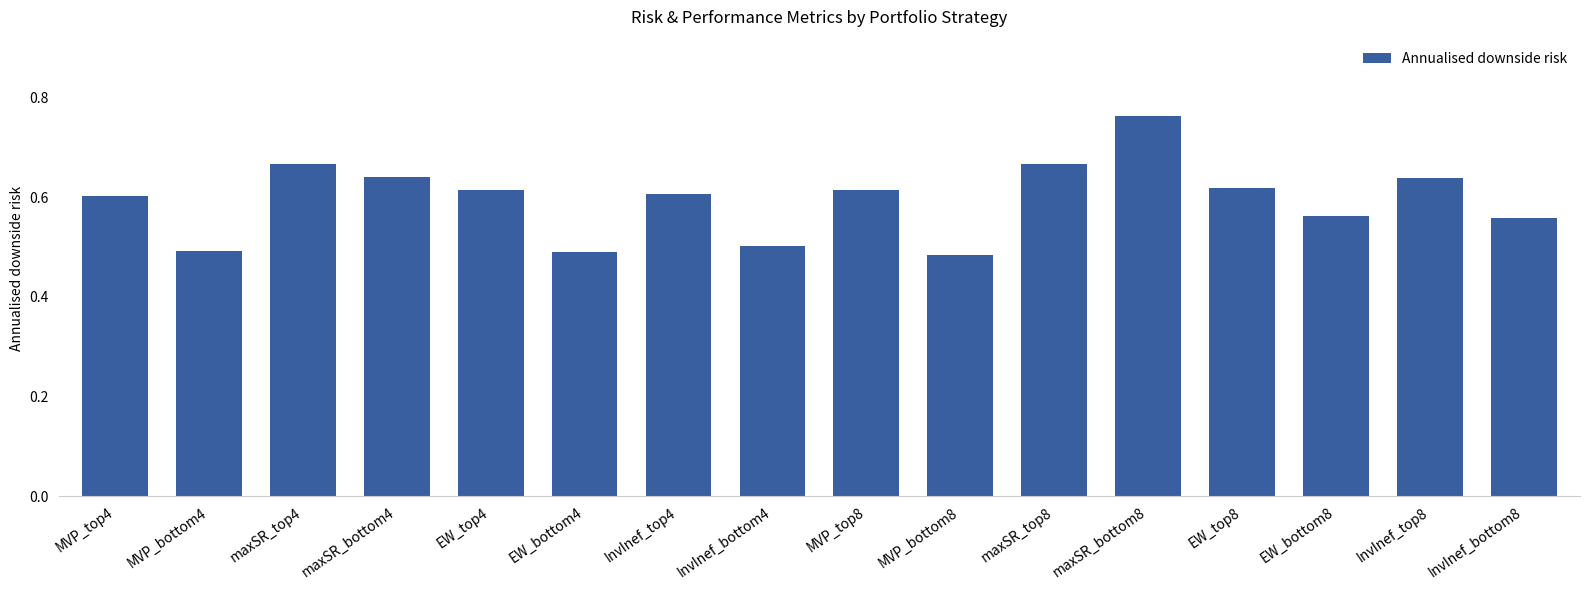

What is the label of the 13th bar from the right?

maxSR_bottom4